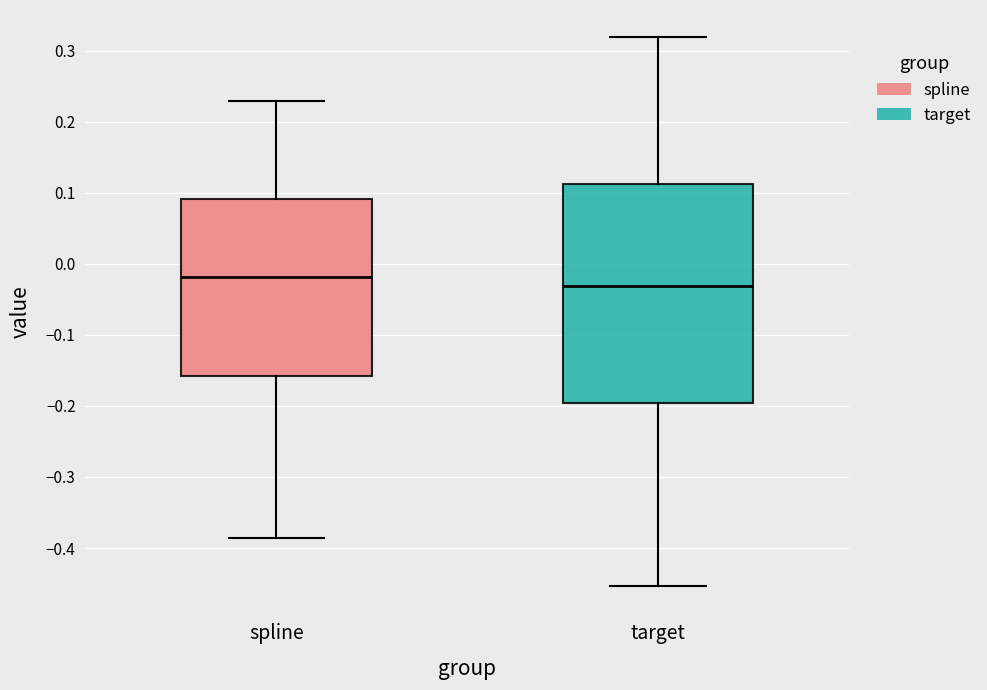

Which box has the highest median line?

spline